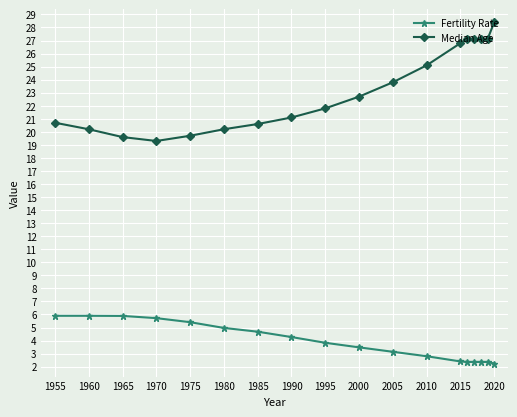

How many data points does each series have?

18